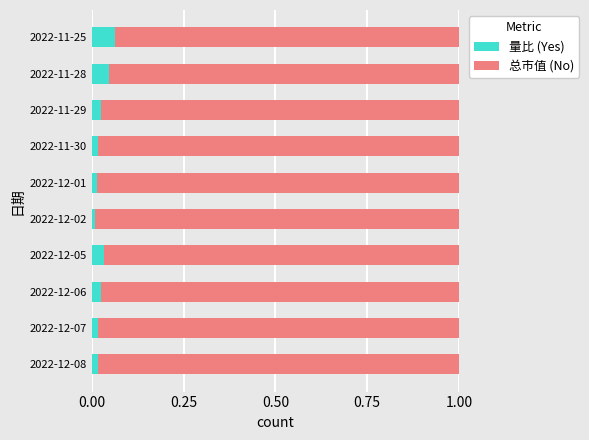

What is the sum of all 量比 (Yes) values?

0.3